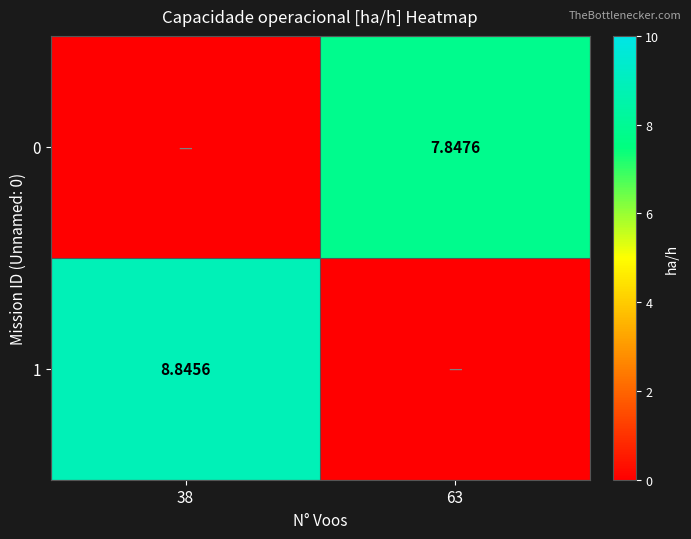

How many series are shown in this chart?

2